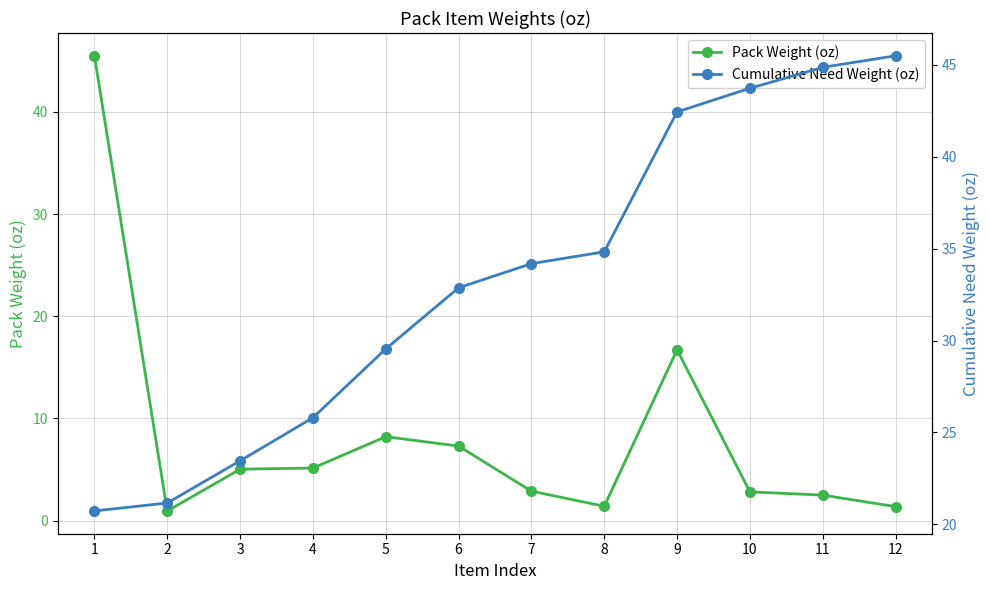

What is the sum of the Pack Weight (oz) values at 2 and 10?

3.8